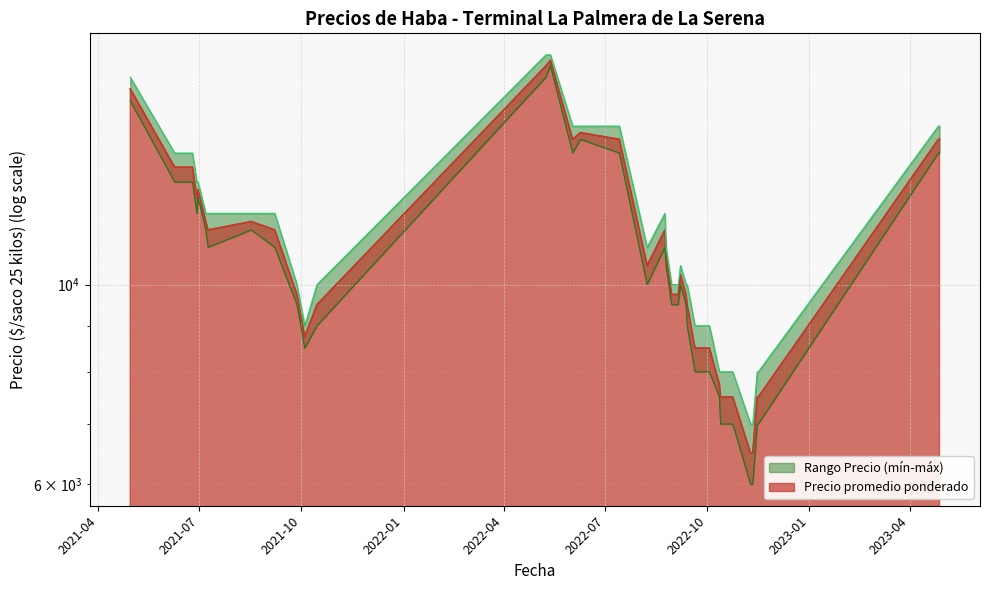

What is the average value of the Precio promedio ponderado series?

10944